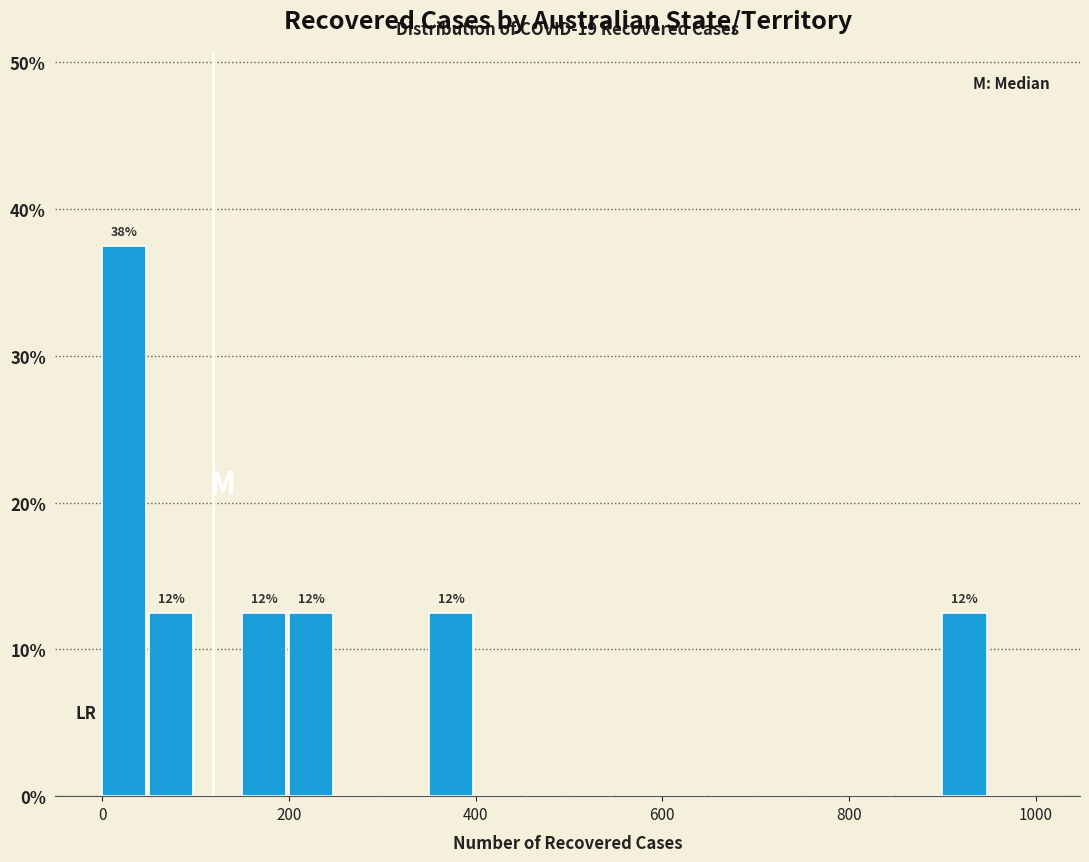

Around what value on the x-axis is the tallest bar? Give the approximate position of its centre, as read against the axis.

20